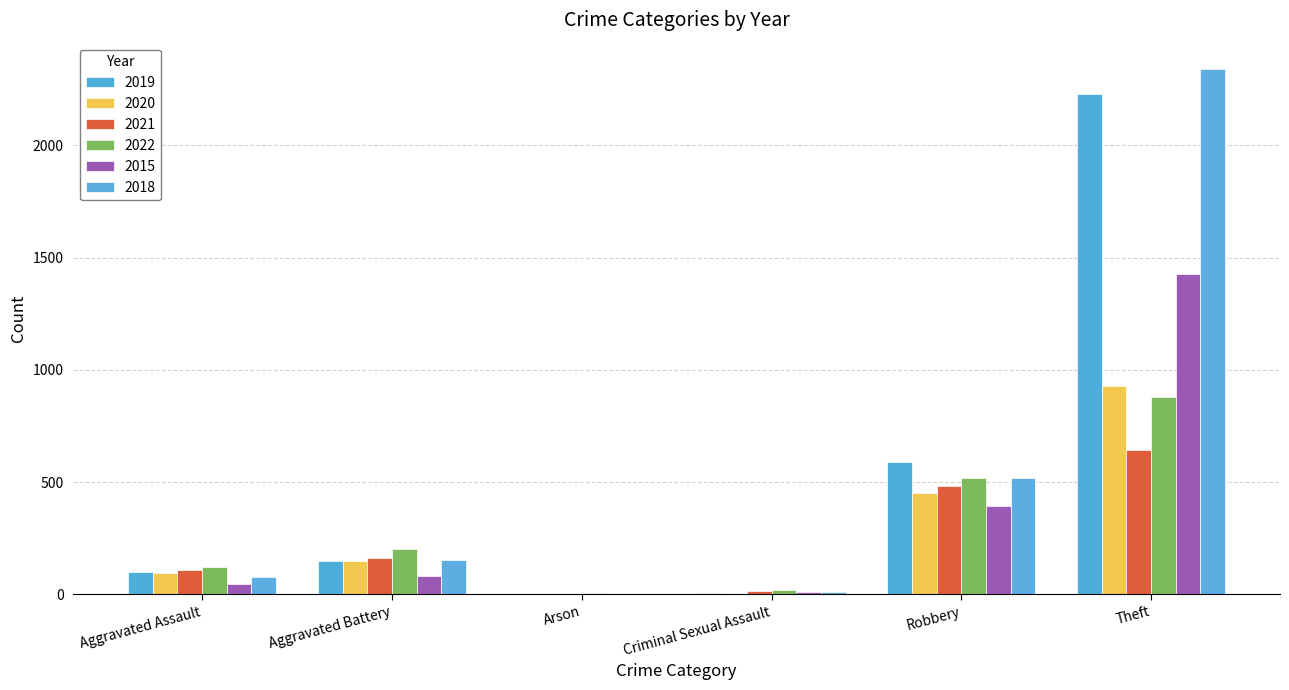

Where does the 2015 series first go above 82?

Robbery